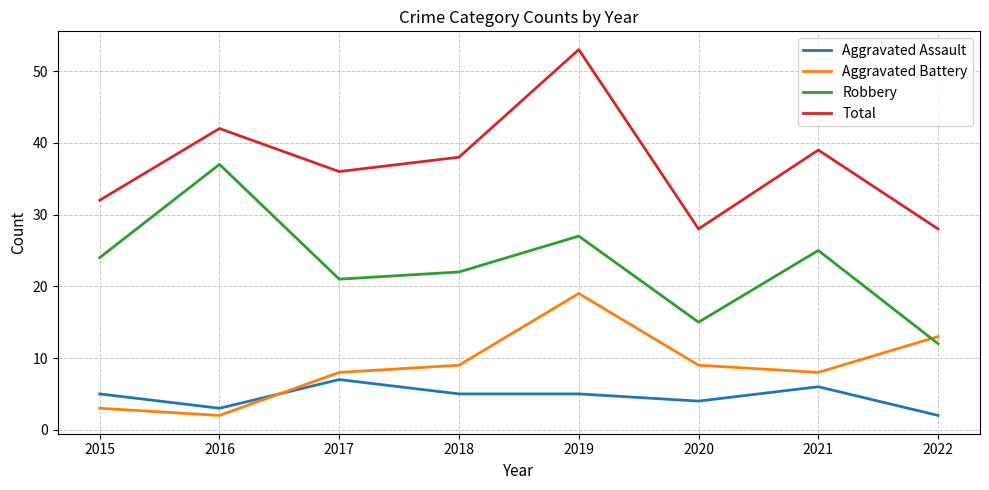

At which label does Robbery reach its peak?

2016